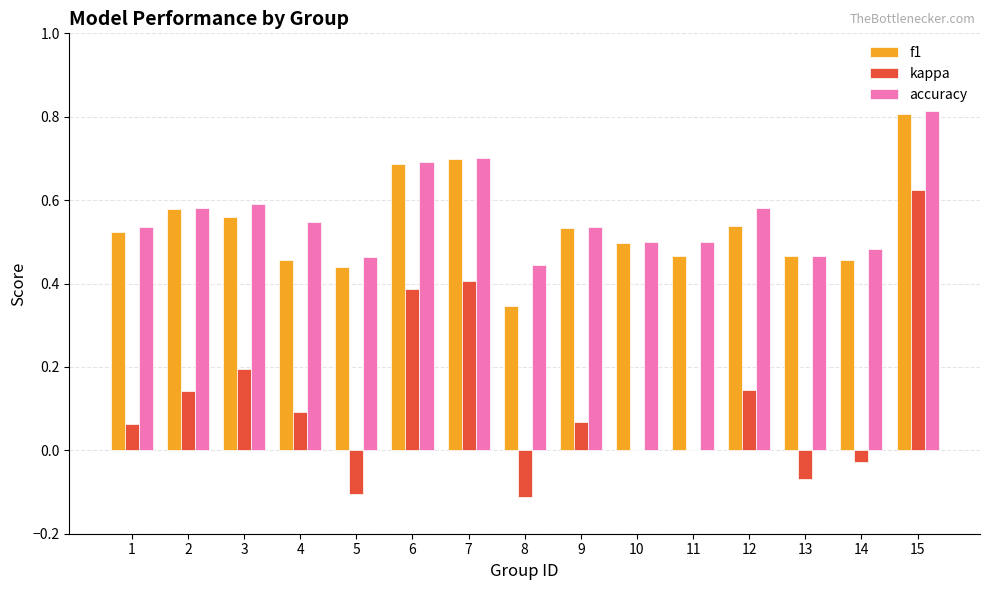

What is the sum of all f1 values?

8.0